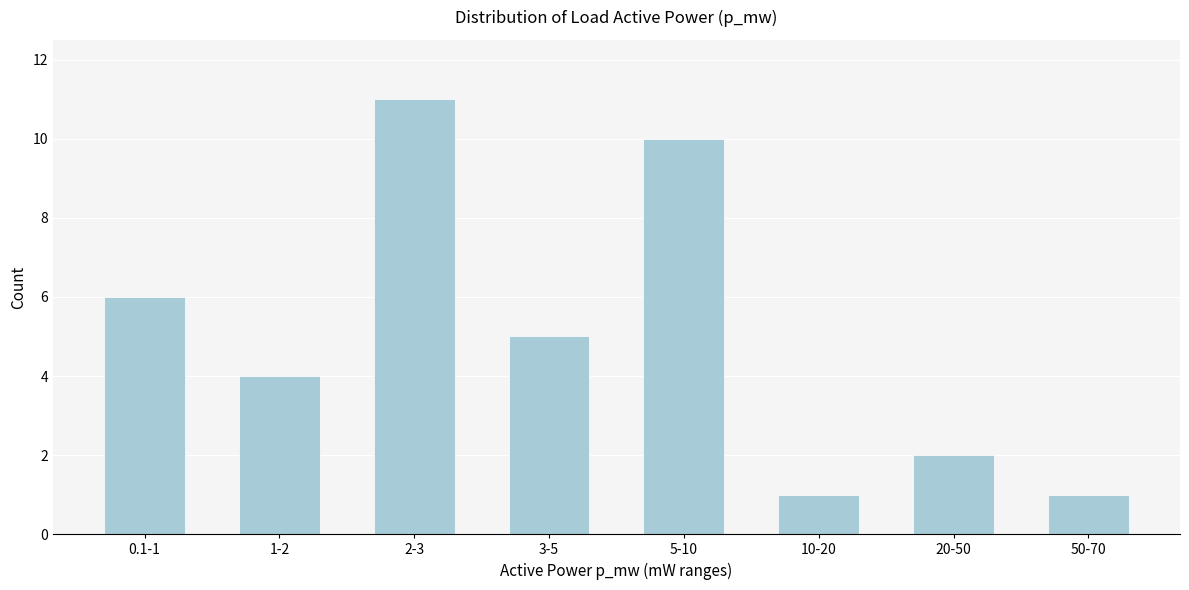

Reading left to right, list all the values displayed in this chart.

6	4	11	5	10	1	2	1